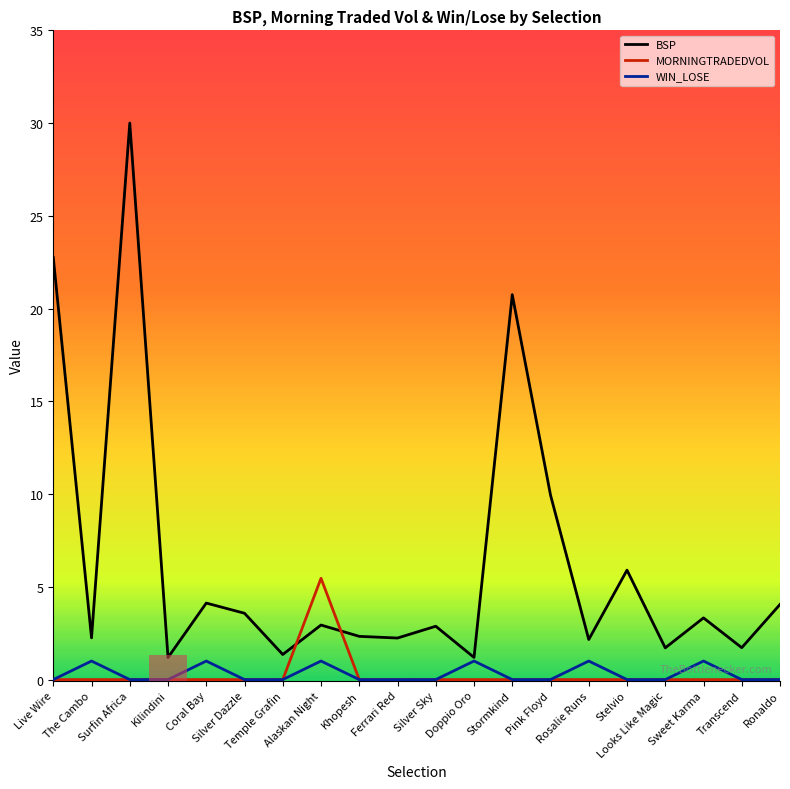

The MORNINGTRADEDVOL series shows 0.0 at Coral Bay. True or false?

True